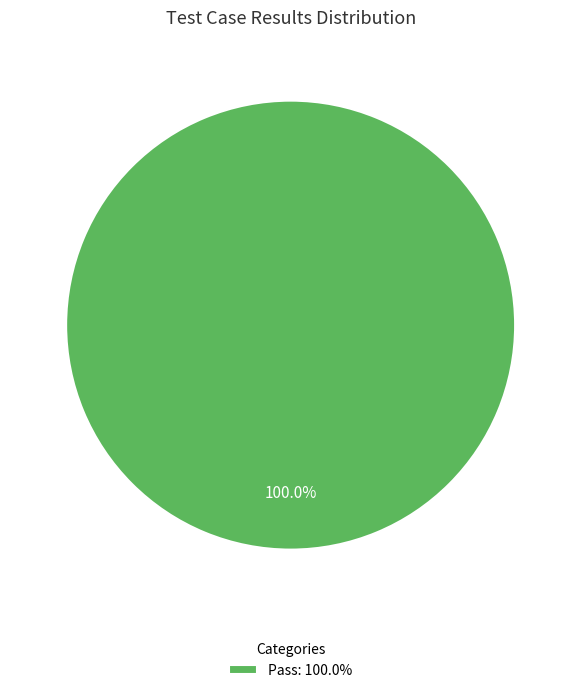

Which category accounts for the majority?

Pass: 100.0%